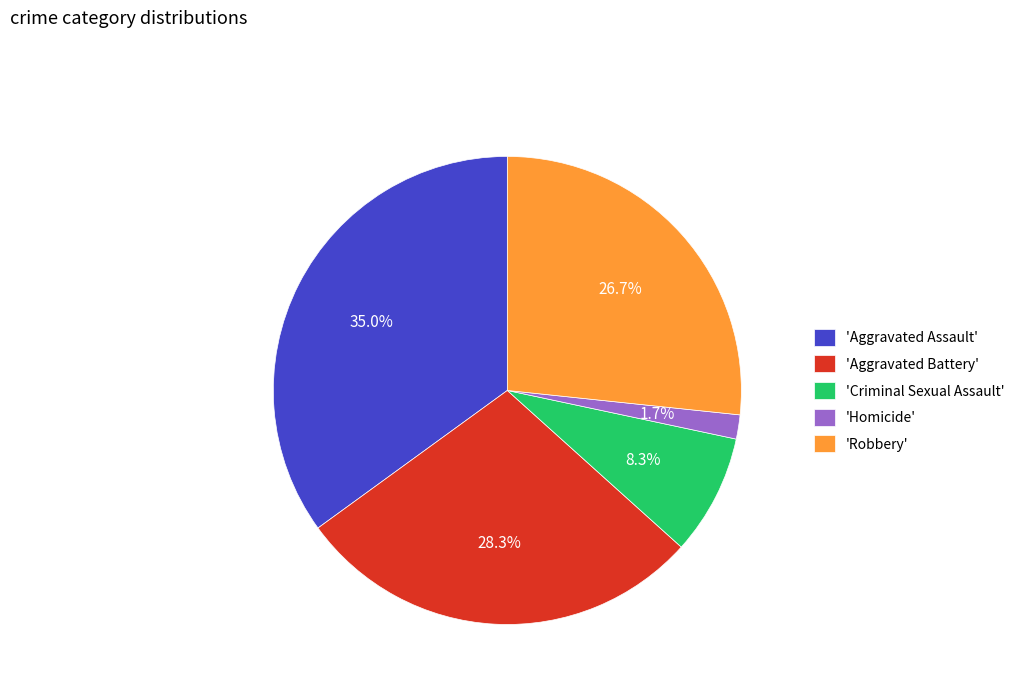

Combined, do 'Robbery' and 'Homicide' account for over 50%?

No